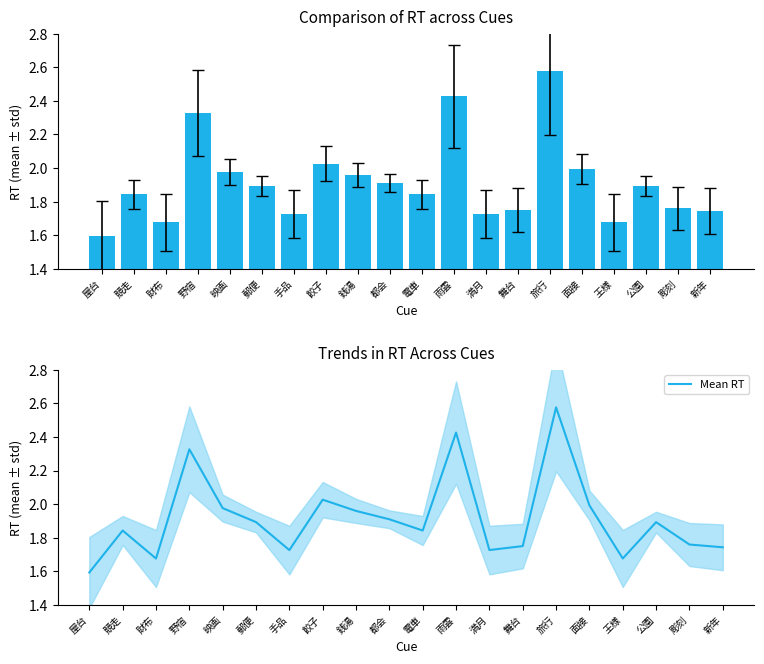

Which series has the largest total across all categories?

rt_mean